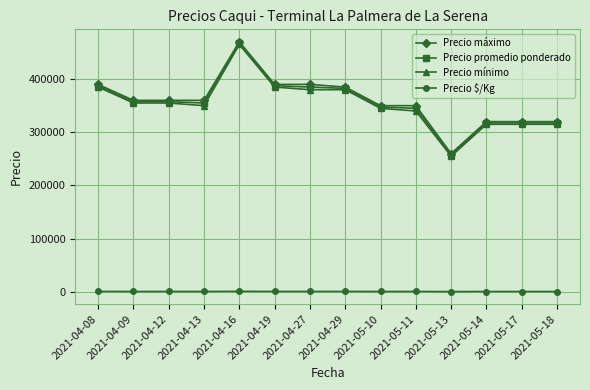

How many data points in Precio promedio ponderado are less than 357500?

7